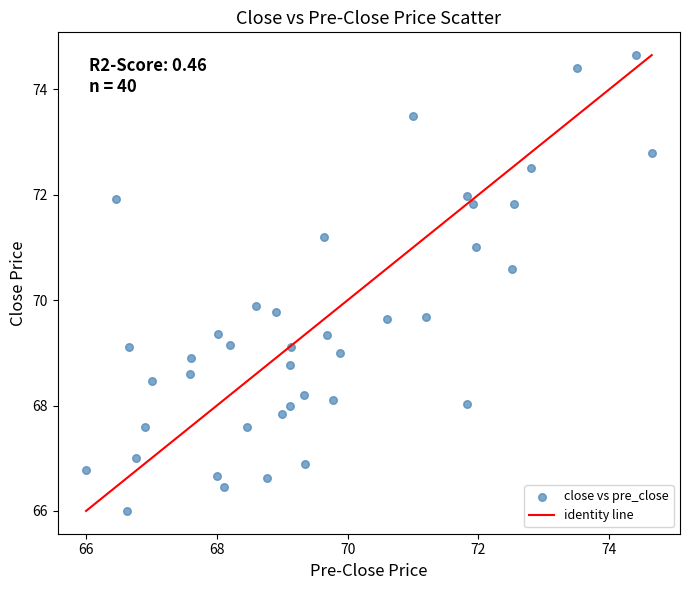

What is the range of X values (max minus min)?

8.7